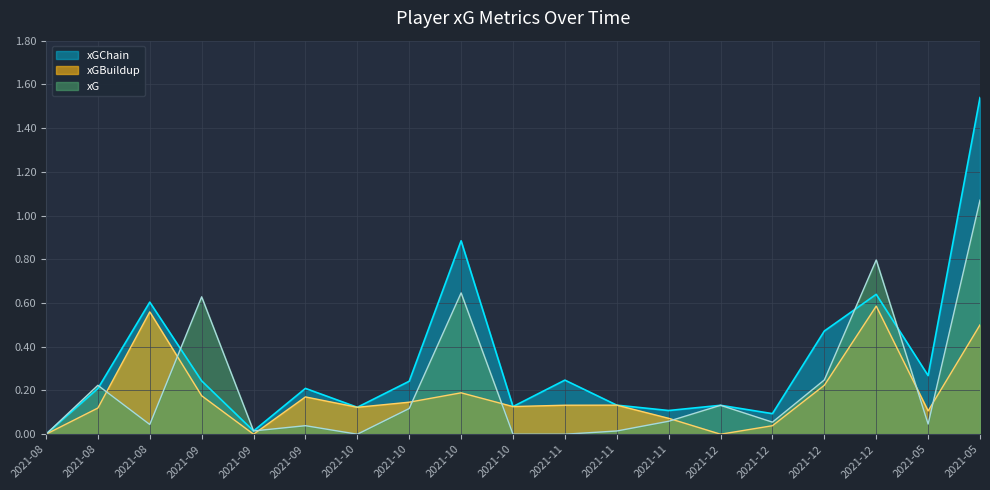

Does the chart display data point markers on the line(s)?

No